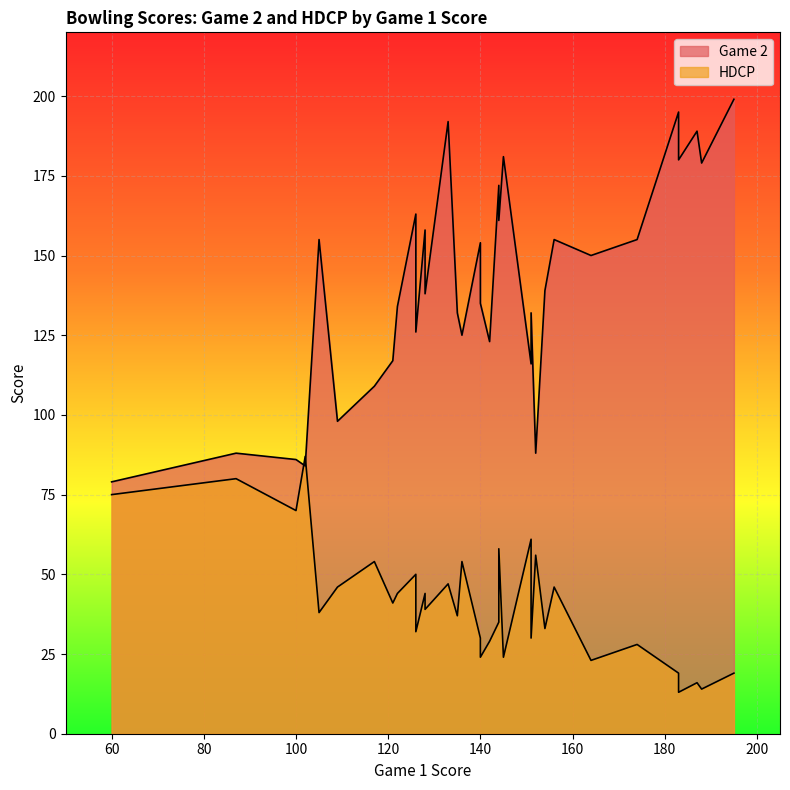

At which category does the chart reach its minimum across all series?

183